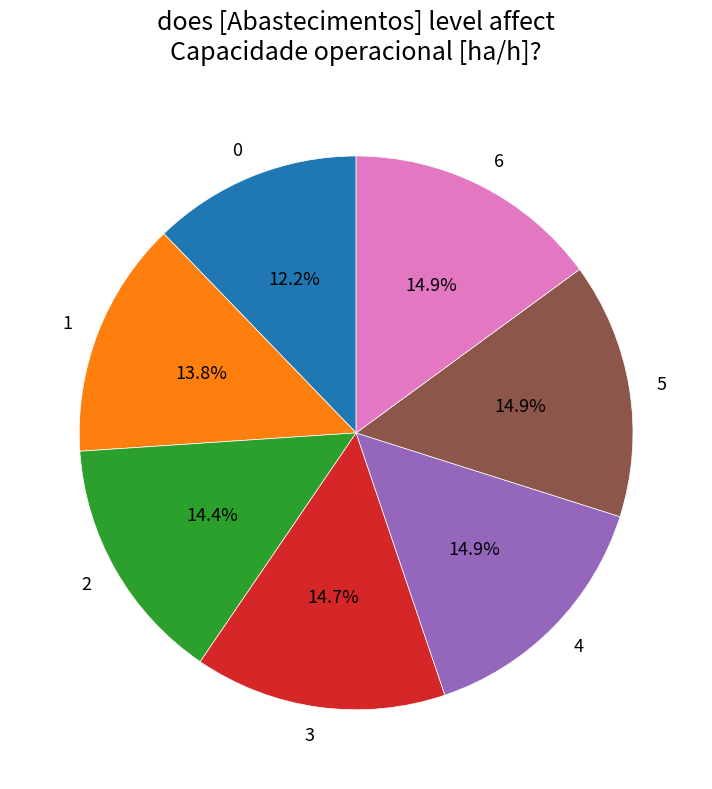

Count the number of slices in the pie.

7